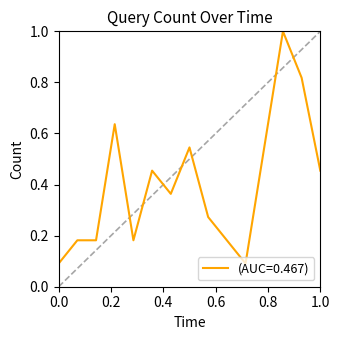

What is the difference between the maximum and minimum values?

0.9